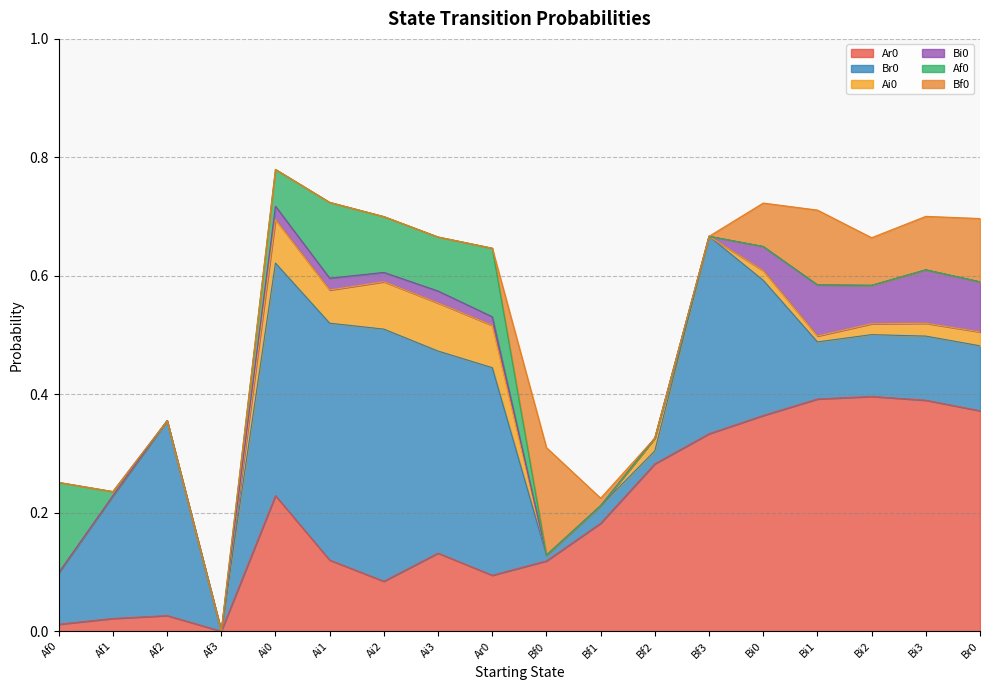

At which label is Bf0 closest to 0?

Af0